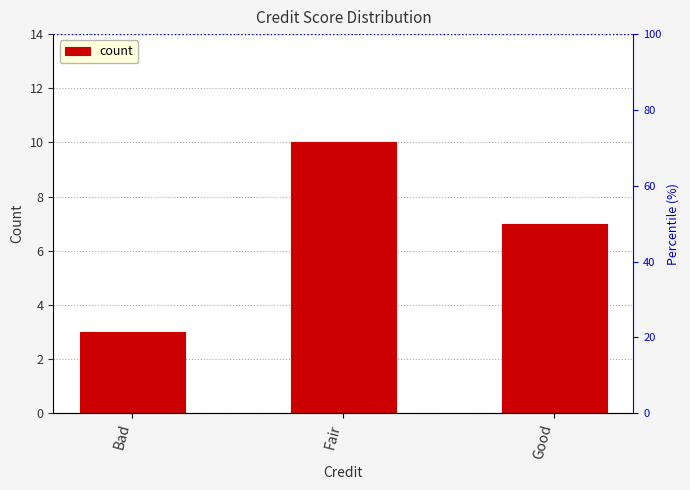

List the labels in order of value, largest first.

Fair, Good, Bad